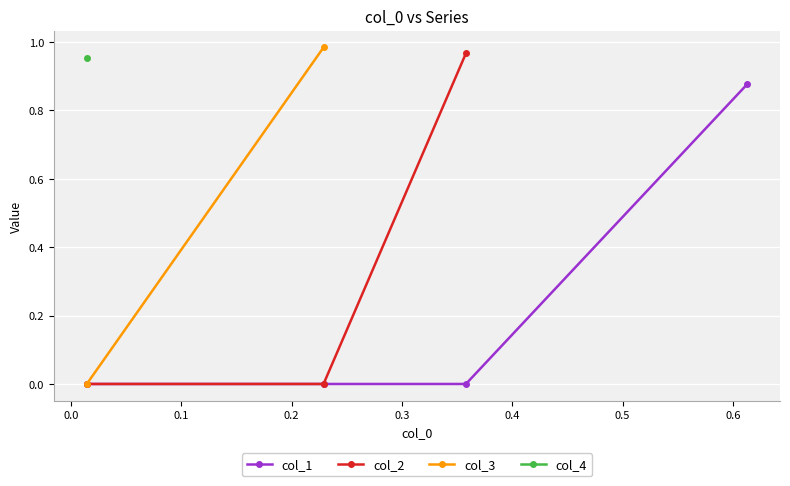

How many lines are shown in the chart?

4